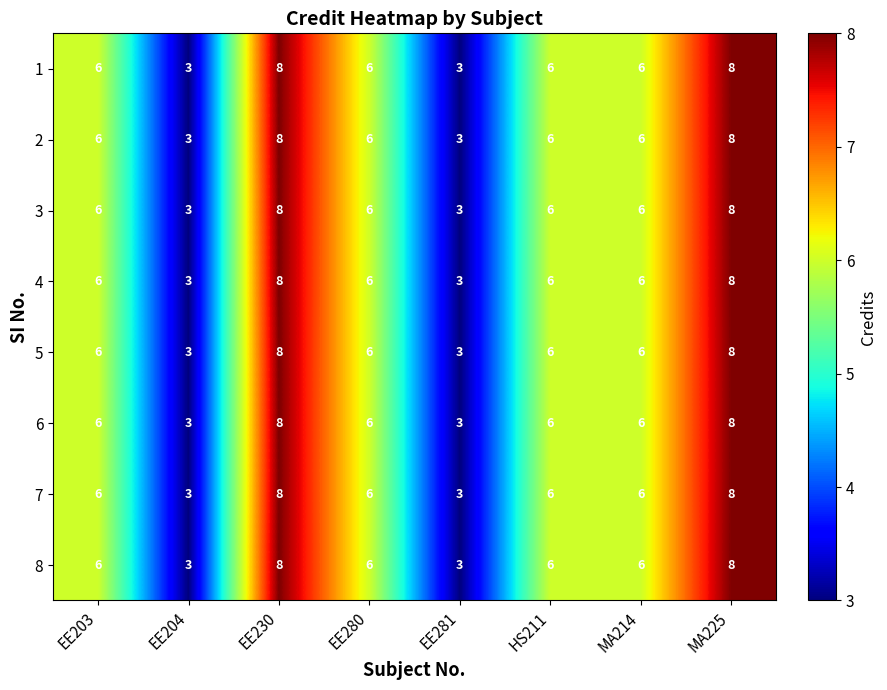

What is the total value across all series at MA214?

48